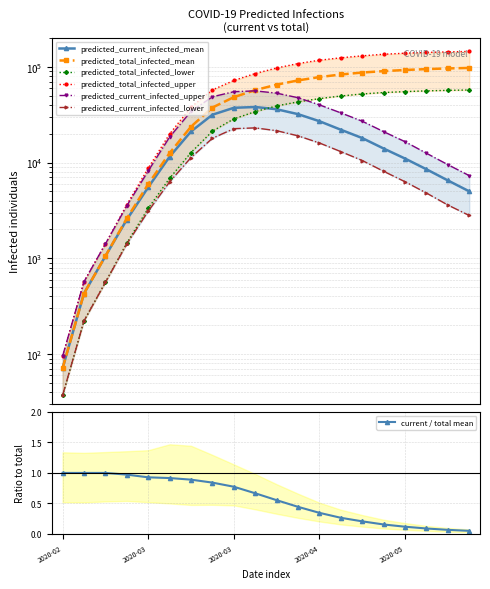

The predicted_current_infected_mean series shows 7511 at 2020-05-25. True or false?

False